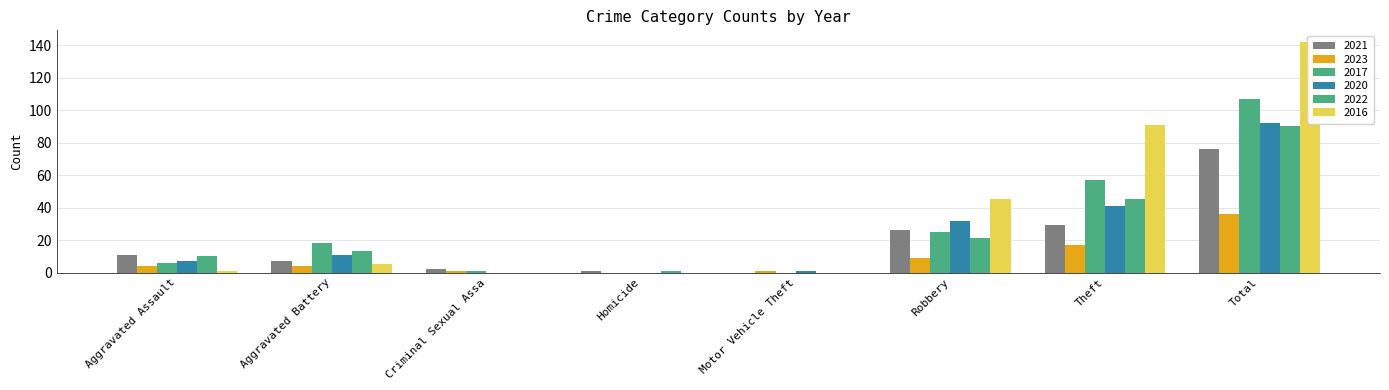

What is the total value across all series at Motor Vehicle Theft?

2